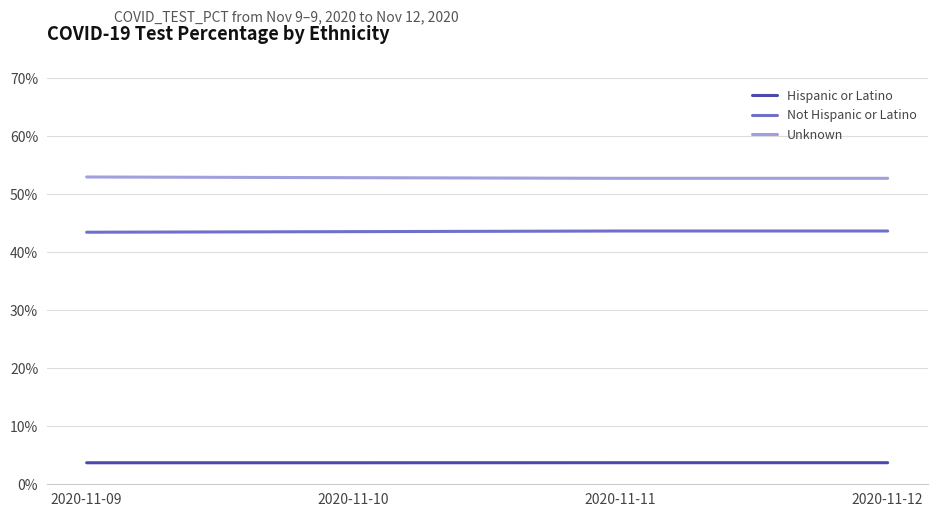

True or false: Unknown and Hispanic or Latino cross at least once.

False